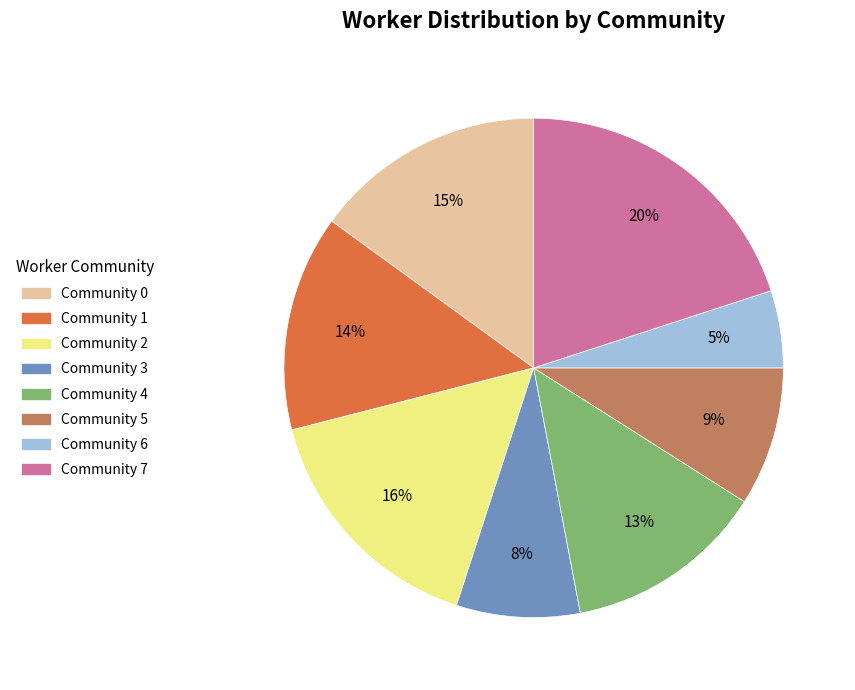

What is the largest slice in the pie chart?

Community 7